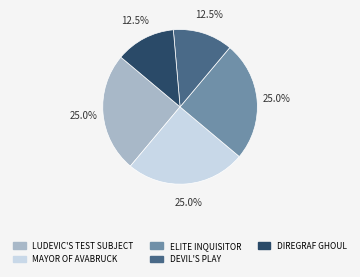

Approximately how many times larger is the value at LUDEVIC'S TEST SUBJECT compared to DEVIL'S PLAY?

2.0